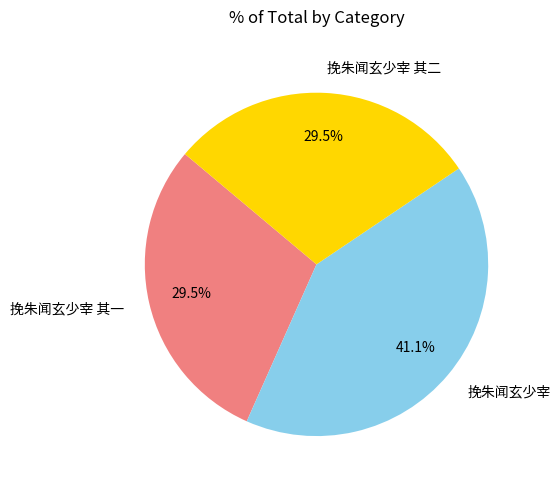

To the nearest percent, what is the difference between the 挽朱闻玄少宰 其一 and 挽朱闻玄少宰 slice percentages?

12%